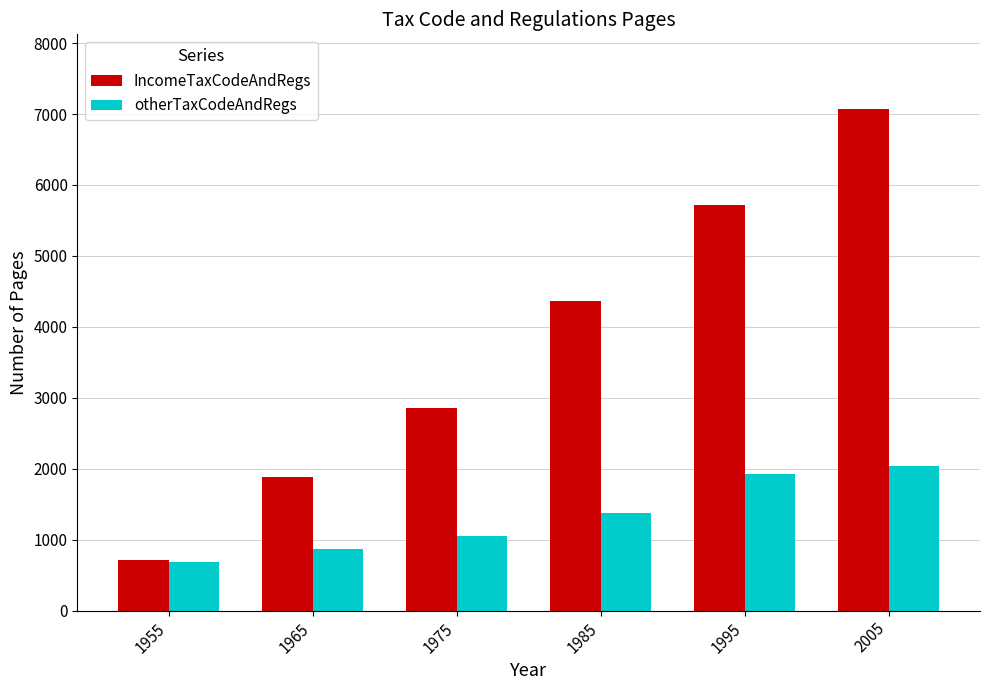

Are the bars grouped side by side (vs. stacked)?

Yes